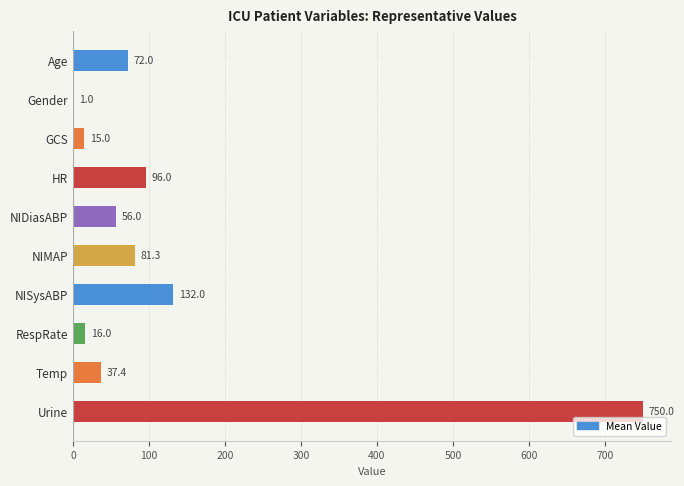

Where is the data nearest to the value 375?

NISysABP